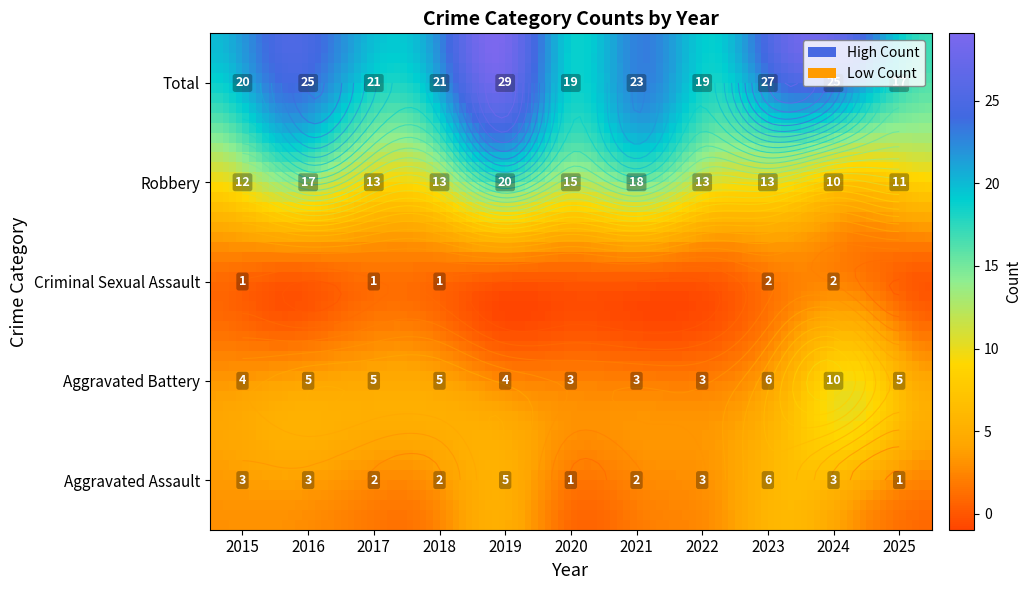

True or false: Robbery has a value of 10 at 2024.

True